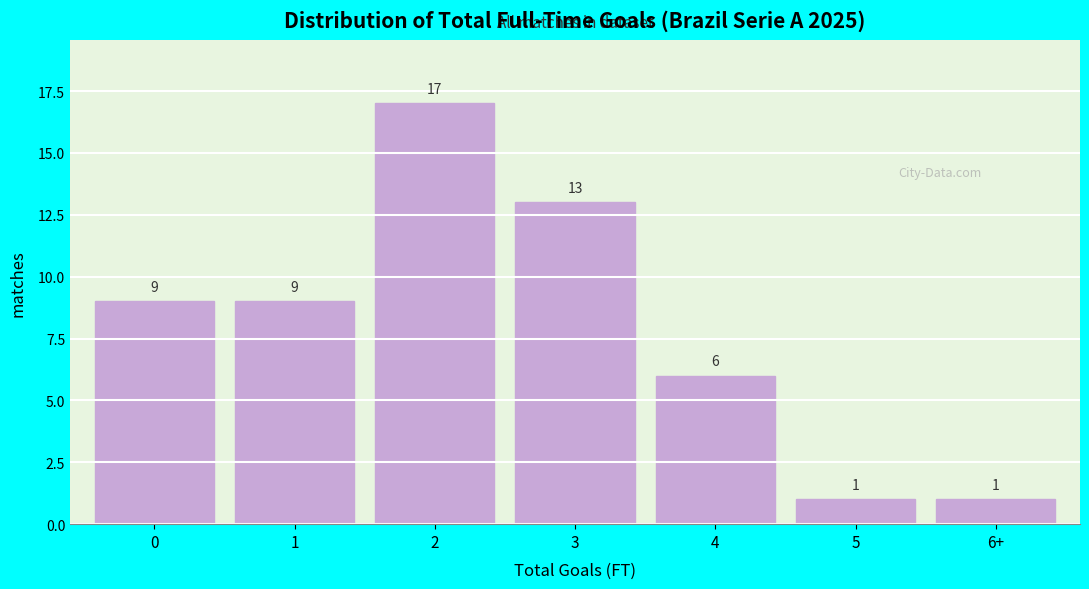

Reading left to right, transcribe all the data shown in this chart.

0=9	1=9	2=17	3=13	4=6	5=1	6+=1